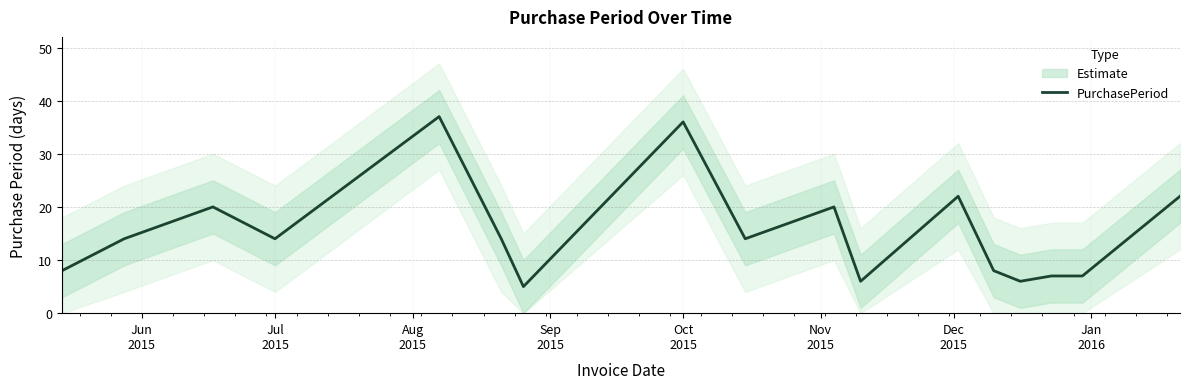

What is the minimum value shown in the chart?

5